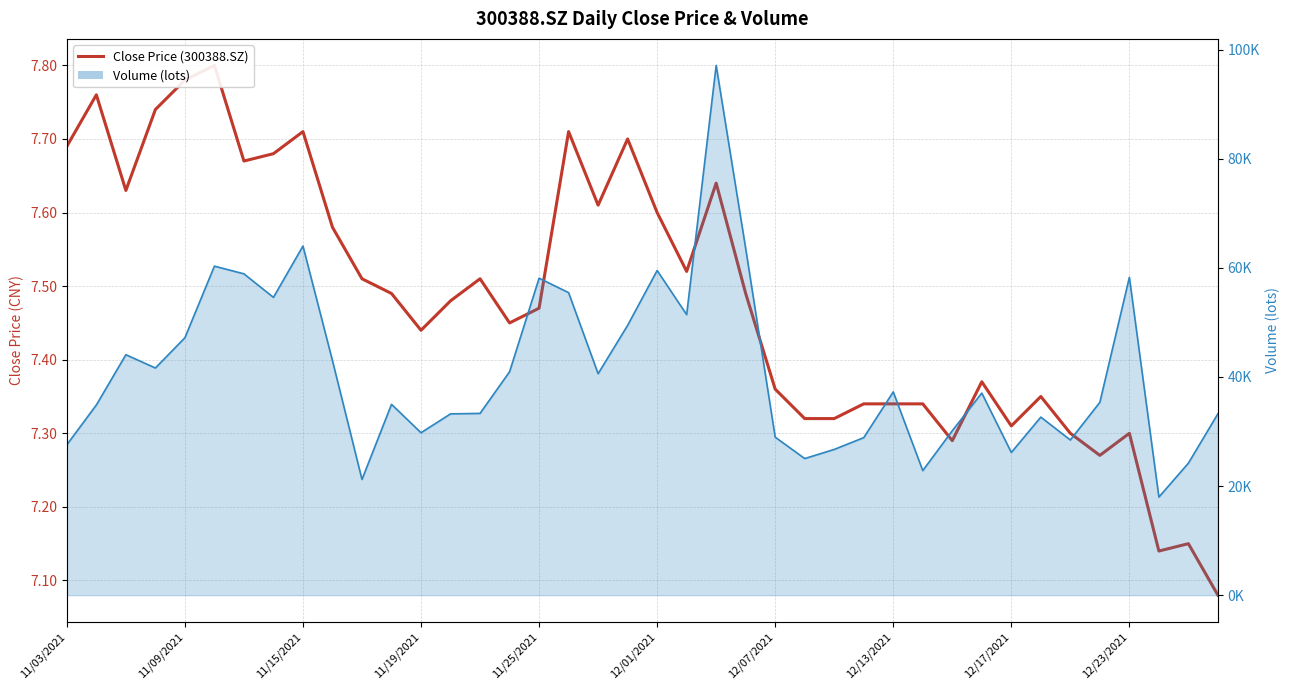

How many points are lower than both their immediate neighbors (excluding endpoints)?

10